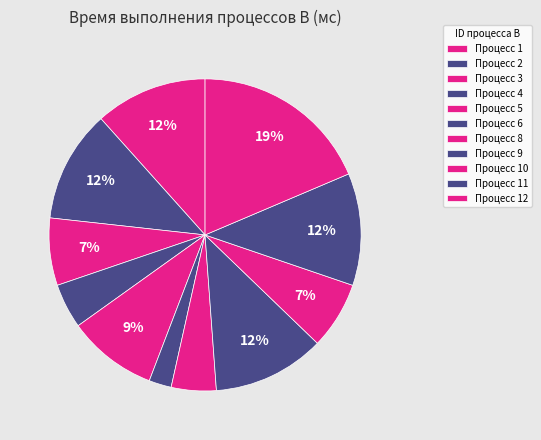

Is there any slice that represents more than half of the pie?

No